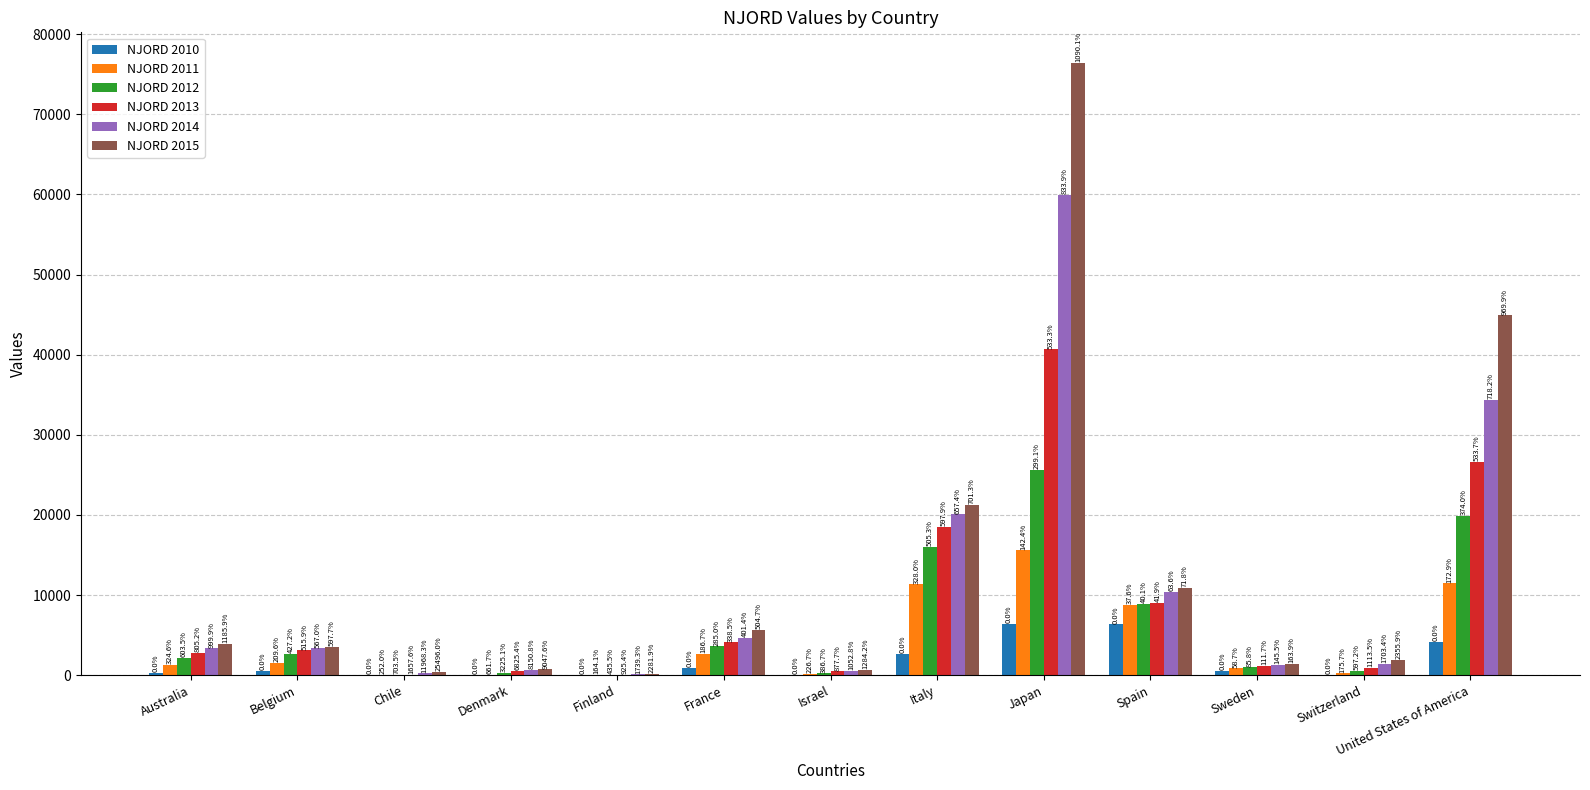

Are the bars horizontal?

No